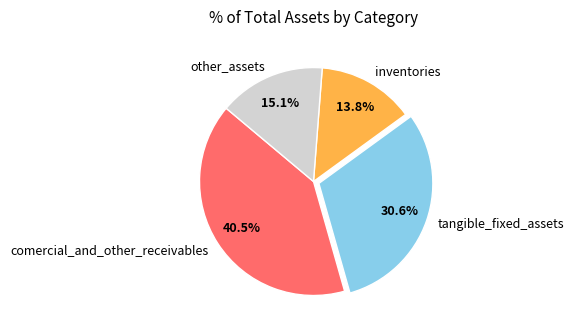

Which has a higher value, comercial_and_other_receivables or tangible_fixed_assets?

comercial_and_other_receivables